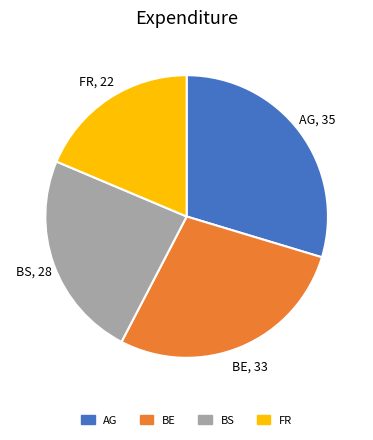

How many segments does this pie chart have?

4